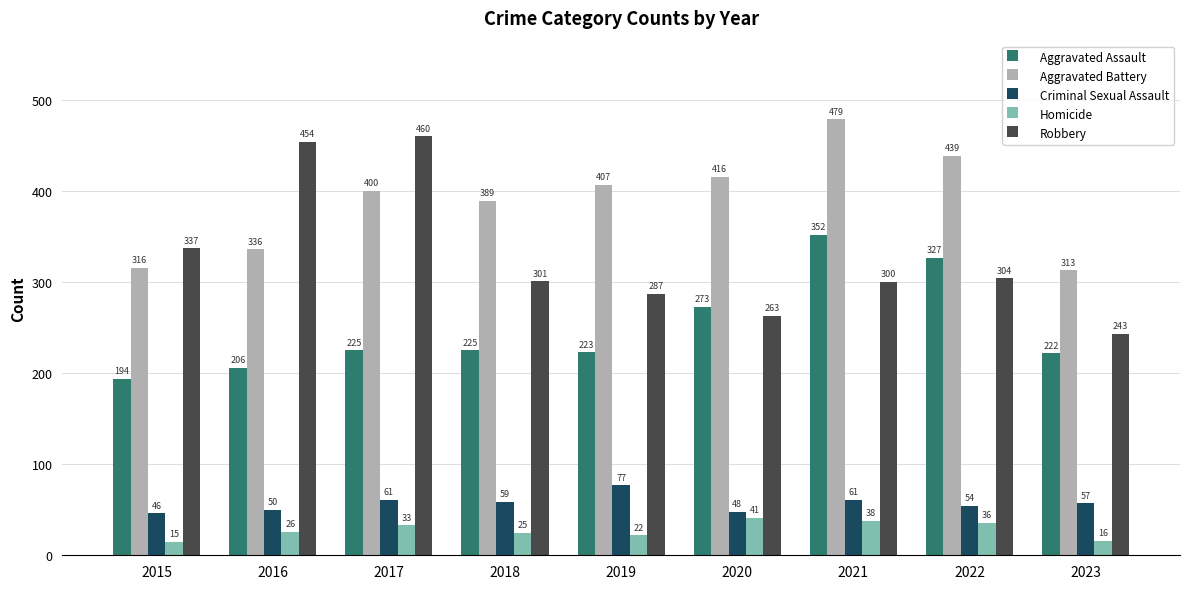

At which category is the sum across all series the highest?

2021